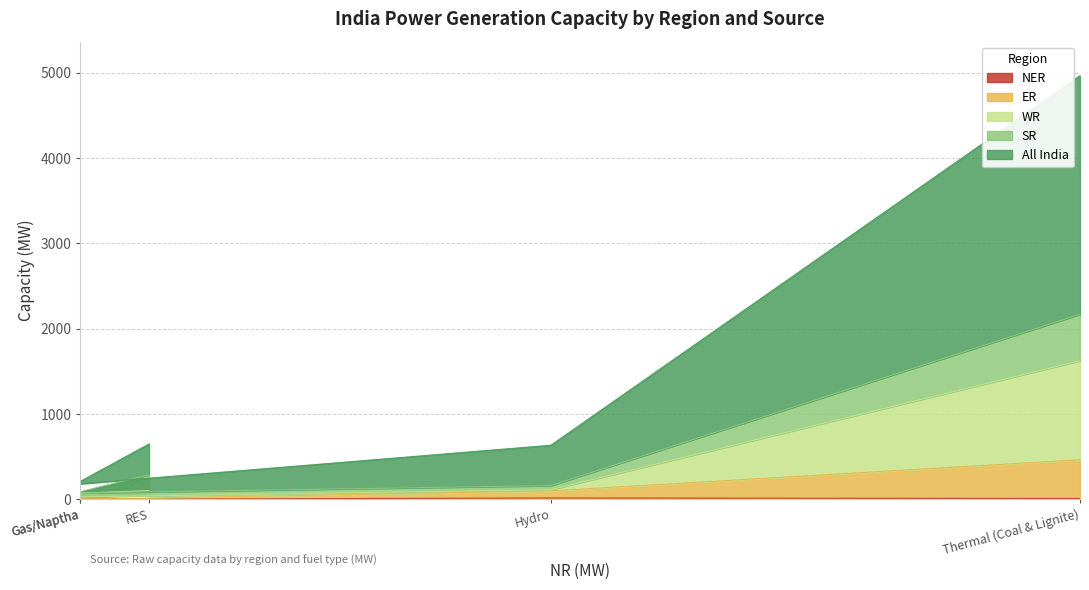

Is the value of ER at Gas/Naptha greater than the value of All India at RES?

No